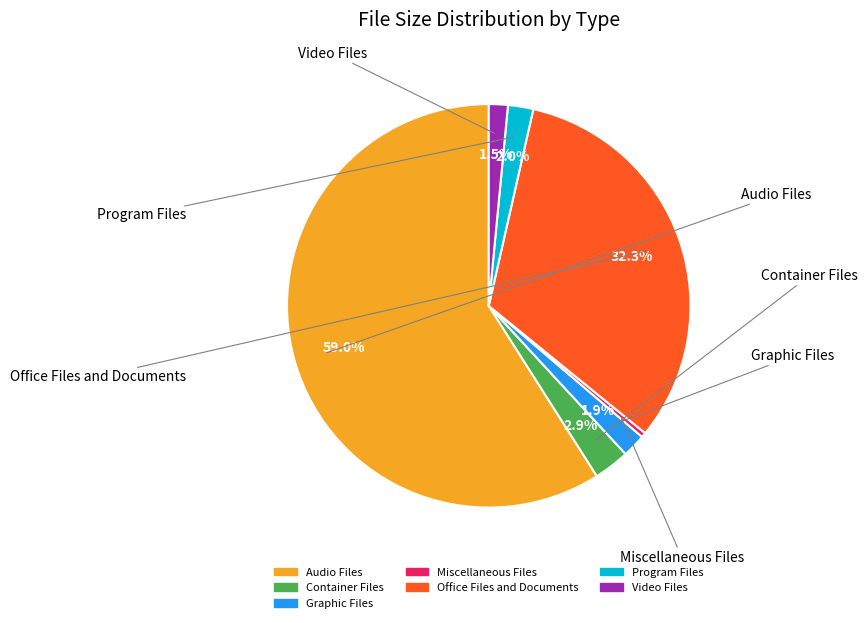

What is the total percentage of Audio Files and Container Files?

61.9%